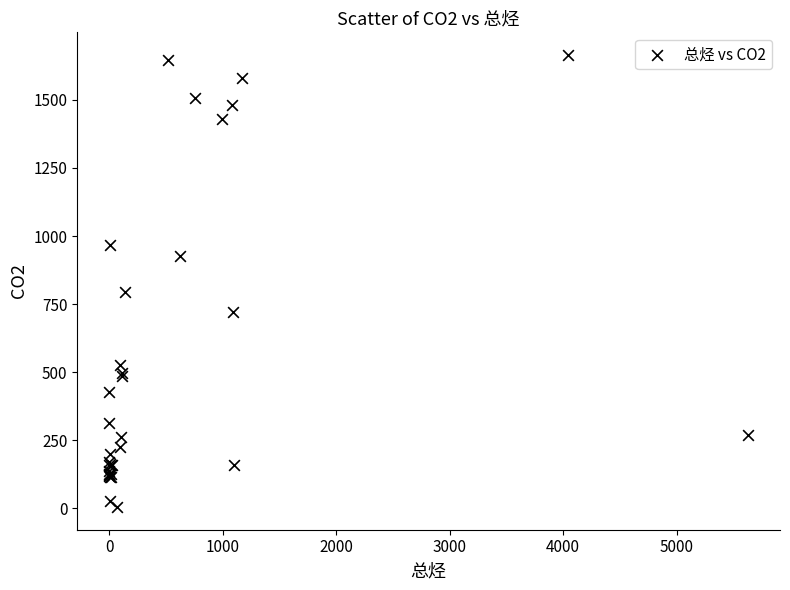

What Y value in the scatter plot is closest to 834?

795.9